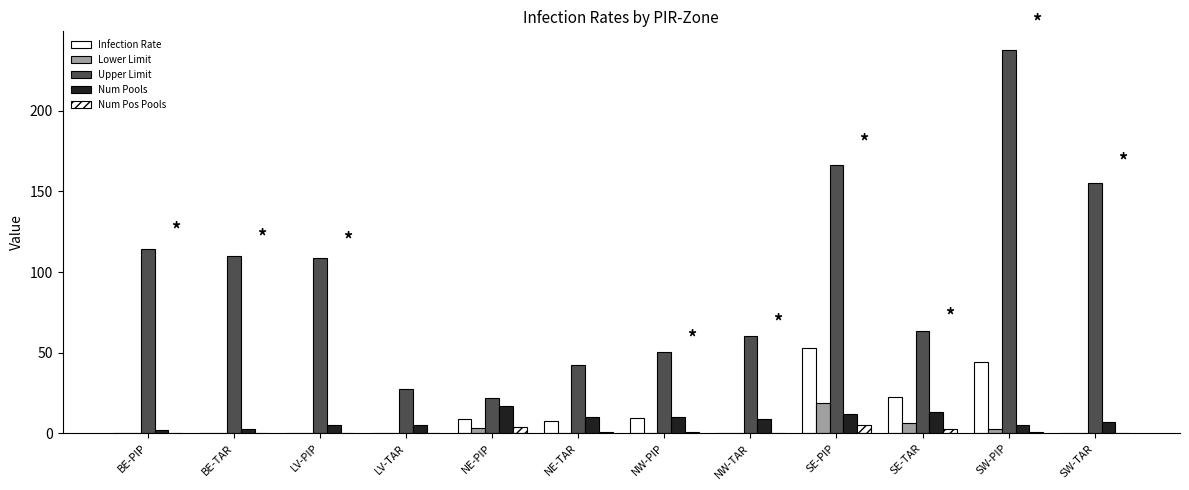

How many data points in Infection Rate are above 7?

6